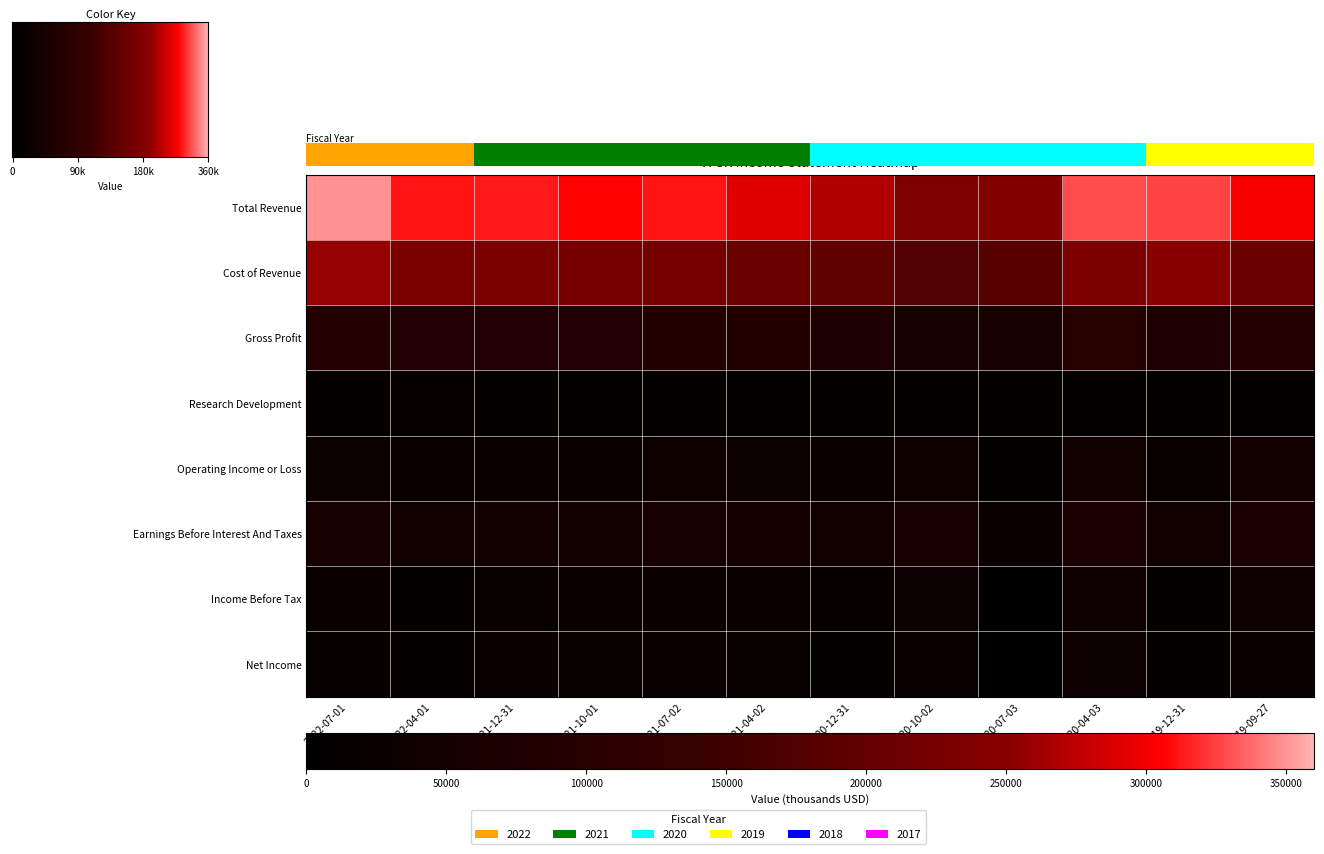

Rank the series by their maximum value, from highest to lowest.

Total Revenue, Cost of Revenue, Gross Profit, Earnings Before Interest And Taxes, Operating Income or Loss, Income Before Tax, Net Income, Research Development